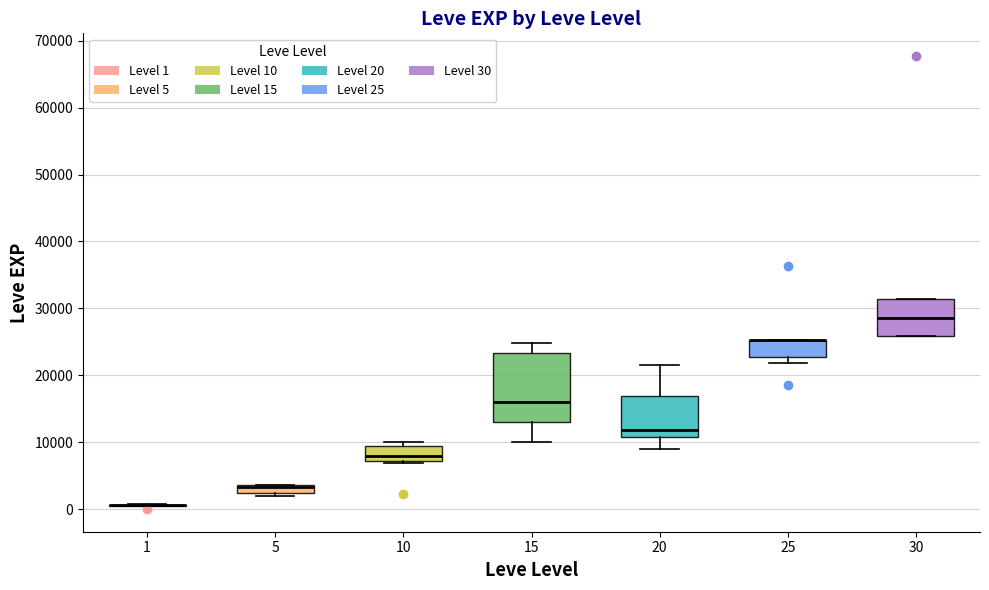

Where is the lower edge of the box at x = 15 on the y-axis? The values are not printed on the chart, so give them approximately, as read against the axis.

13000